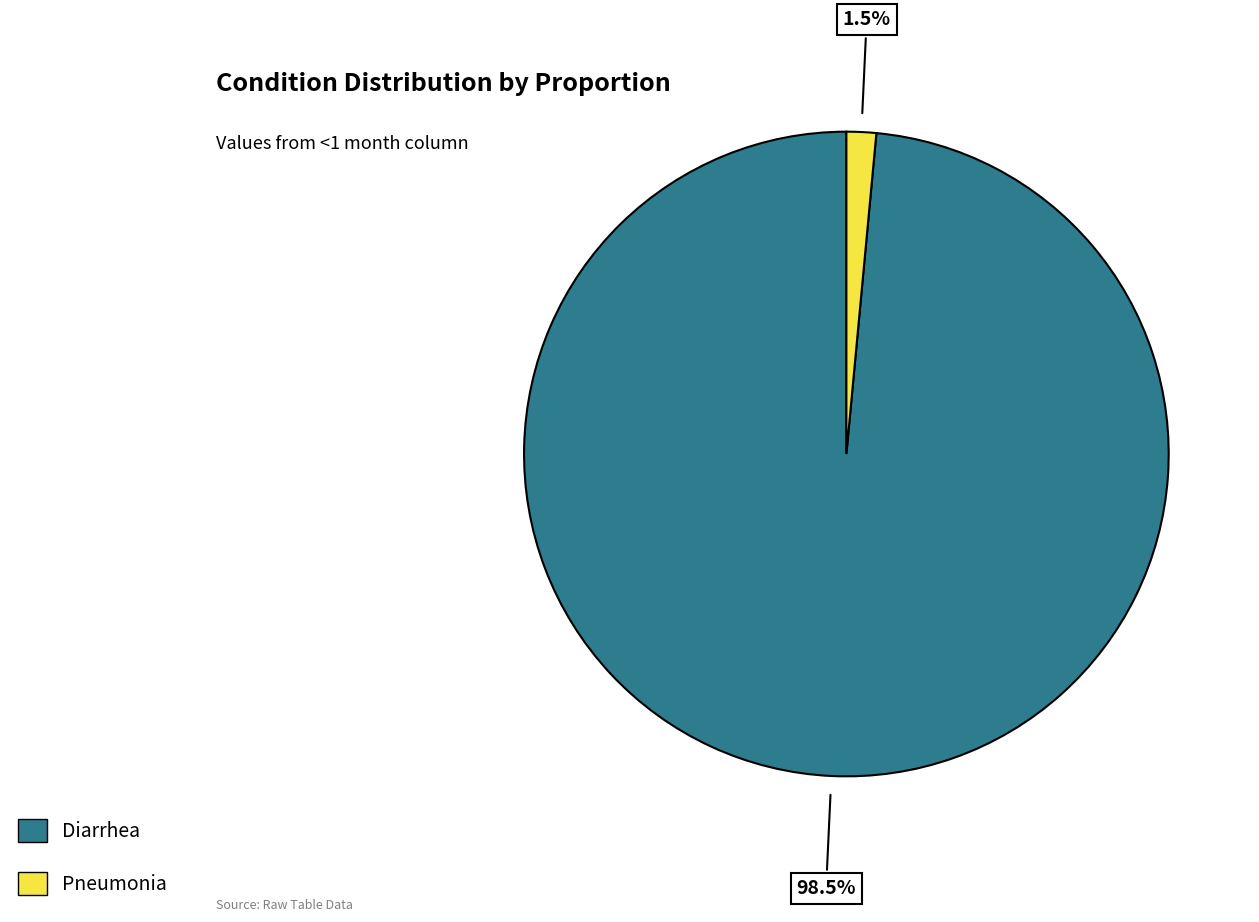

Combined, do Pneumonia and Diarrhea account for over 50%?

Yes